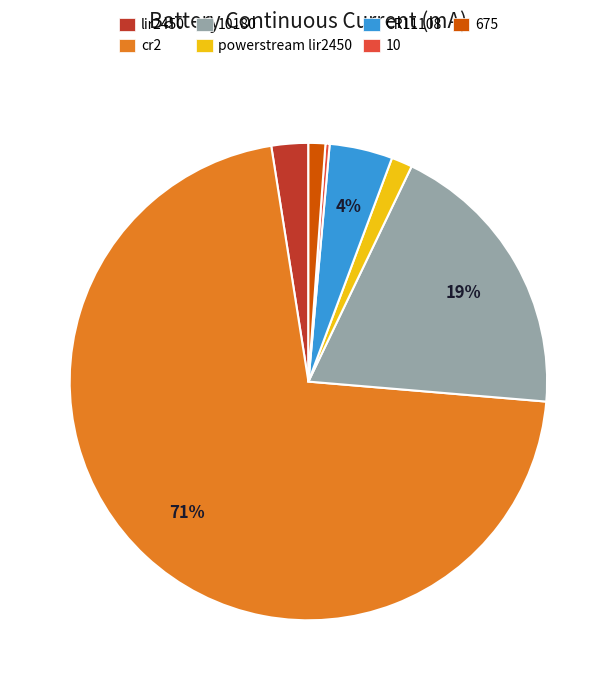

Is there any slice that represents more than half of the pie?

Yes